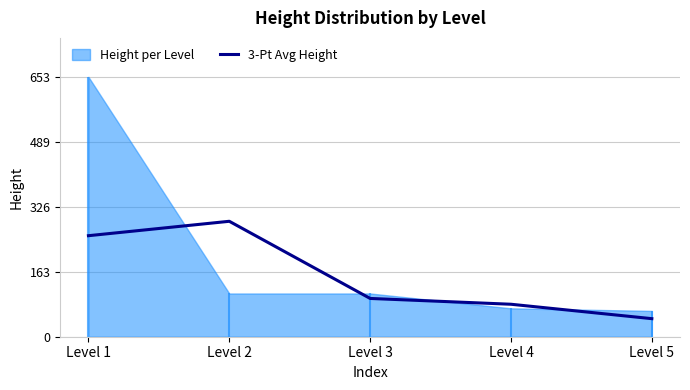

The chart shows a value of 96.2 at Level 3. True or false?

True